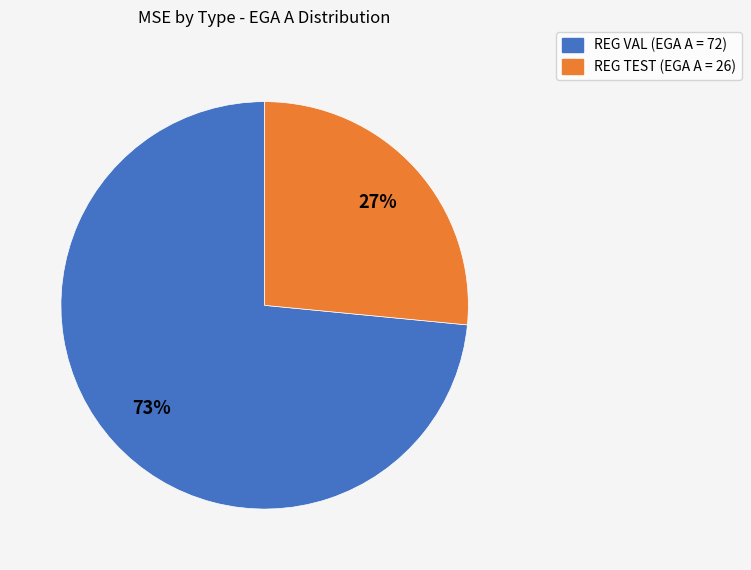

True or false: REG TEST accounts for 71% of the total.

False